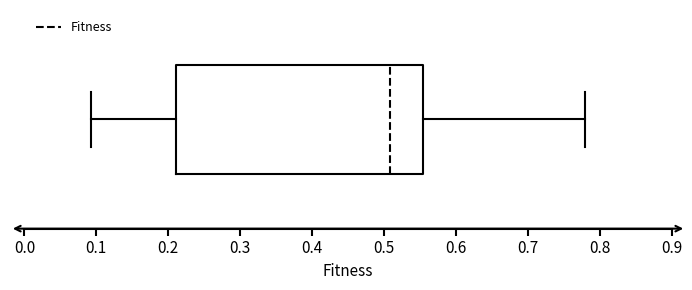

Where does the left whisker of the box end on the x-axis? The values are not printed on the chart, so give them approximately, as read against the axis.

0.09